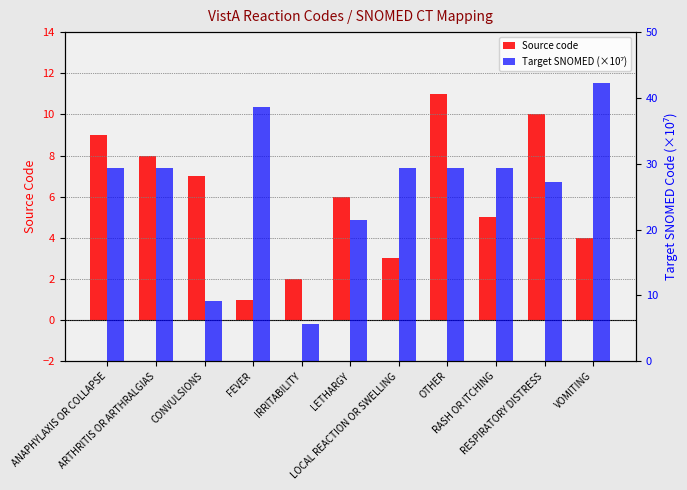

Reading left to right, list all the values displayed in this chart.

Source code: 9.0	8.0	7.0	1.0	2.0	6.0	3.0	11.0	5.0	10.0	4.0
Target SNOMED (×10⁷): 29.3	29.3	9.1	38.7	5.6	21.4	29.3	29.3	29.3	27.2	42.2